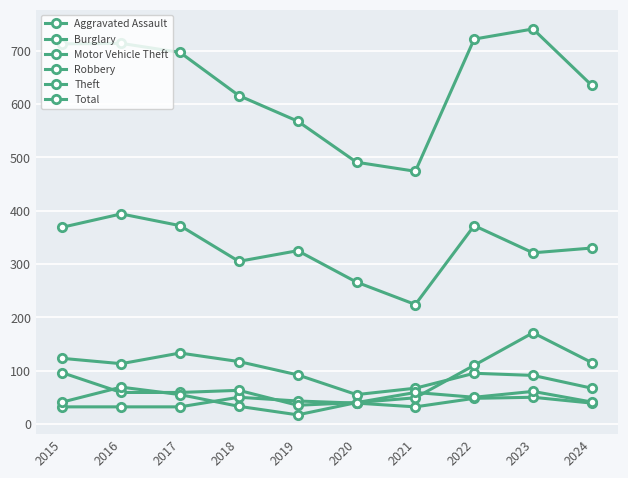

How many lines are shown in the chart?

6